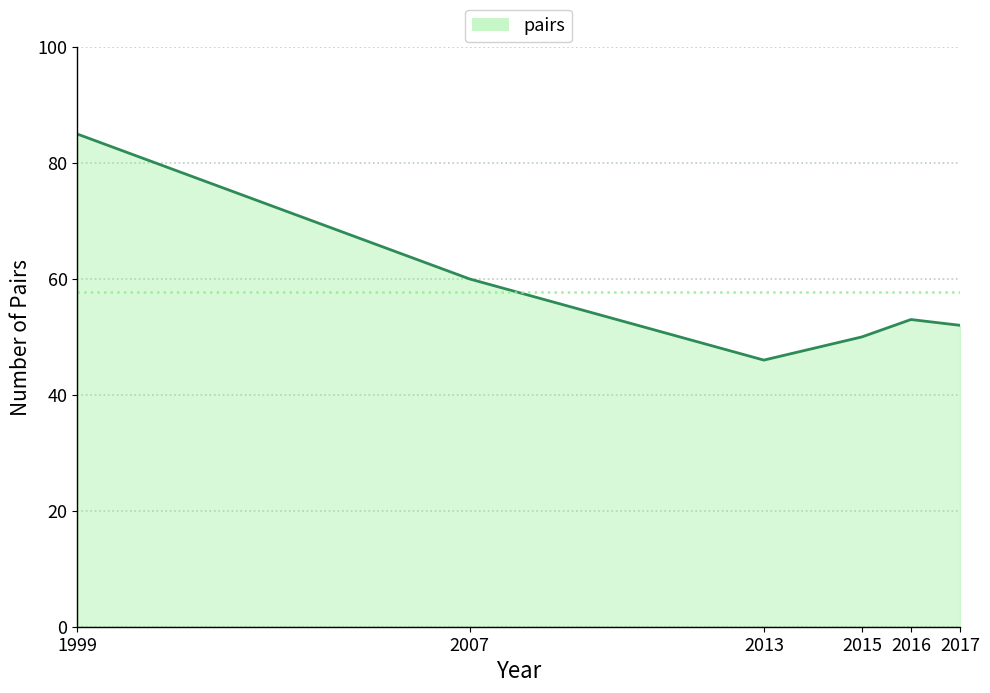

True or false: there are more than 0 points higher than both neighbors.

True